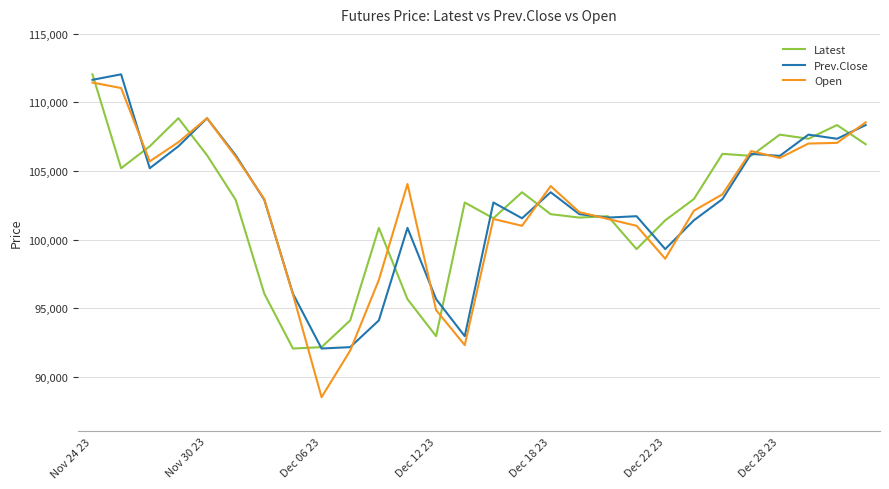

Which series has the widest spread of values?

Open